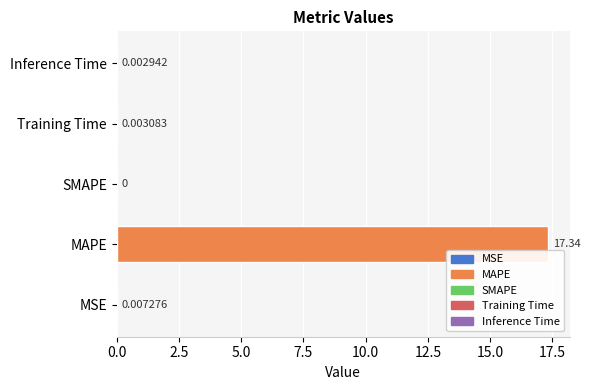

How many categories are shown in the chart?

5